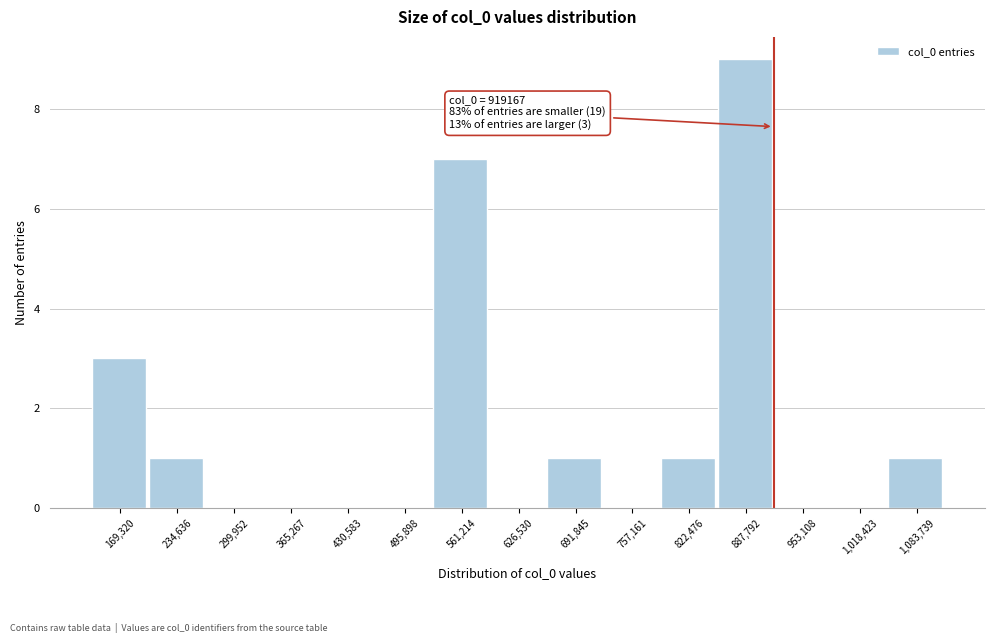

Which range on the x-axis has the tallest bar?

860000 to 920000